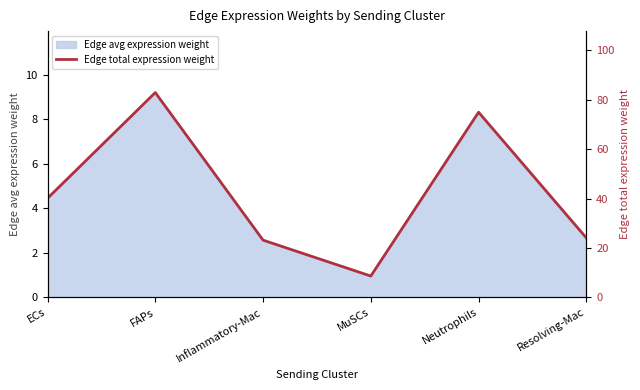

Rank the categories by value from highest to lowest.

FAPs, Neutrophils, ECs, Resolving-Mac, Inflammatory-Mac, MuSCs